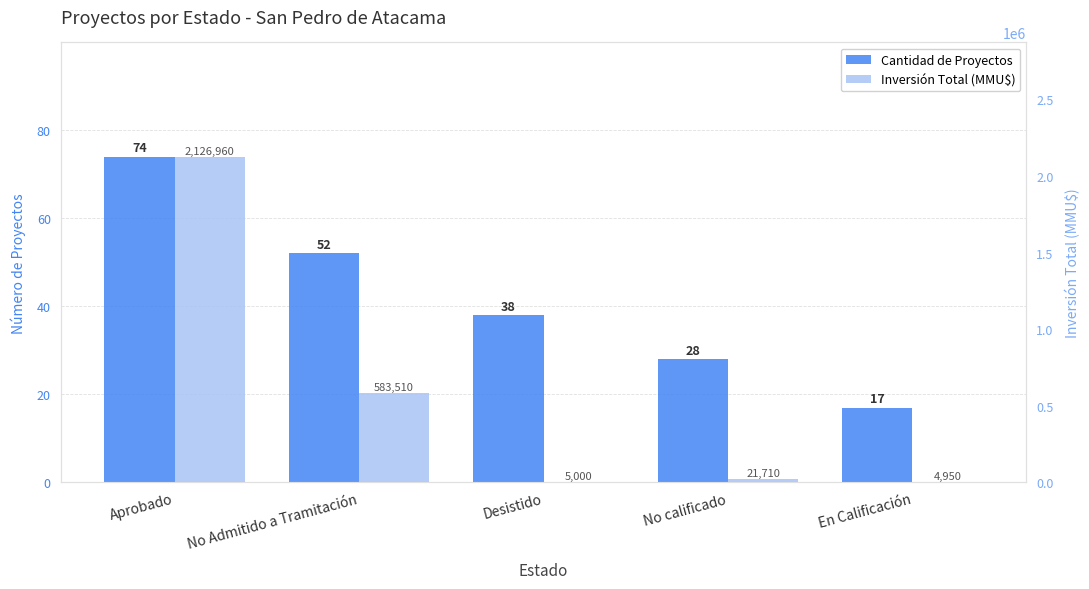

What is the difference between the maximum and second lowest values in the Cantidad de Proyectos series?

46